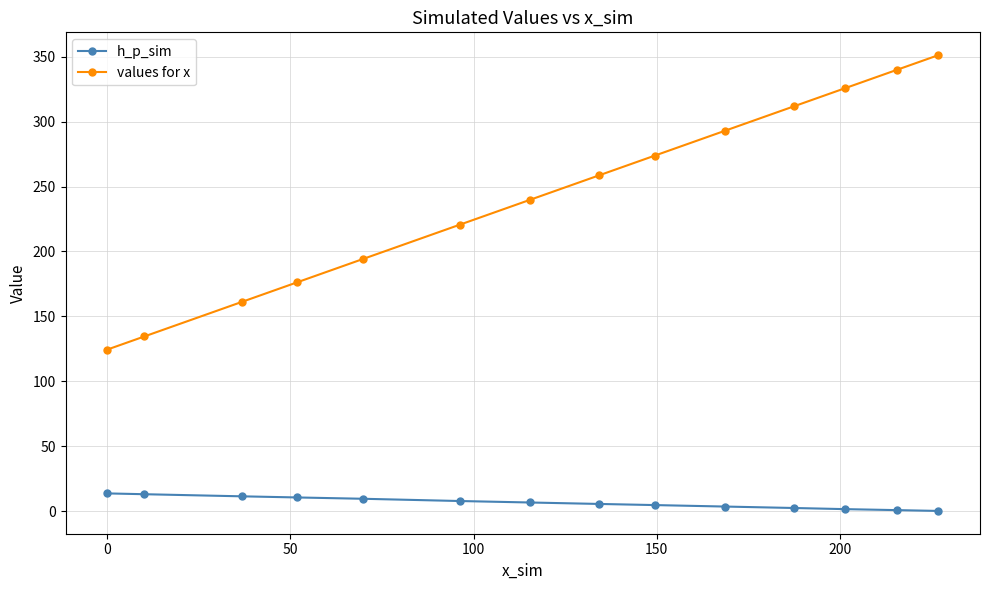

List the series in order of their overall mean, highest first.

values for x, h_p_sim